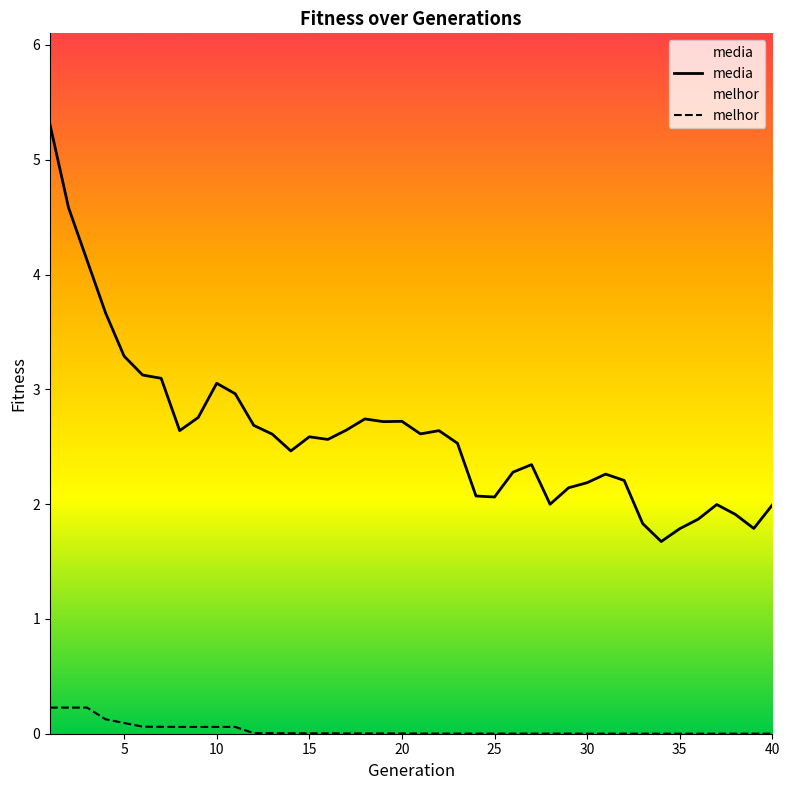

Is this an area chart (filled region under the line)?

No